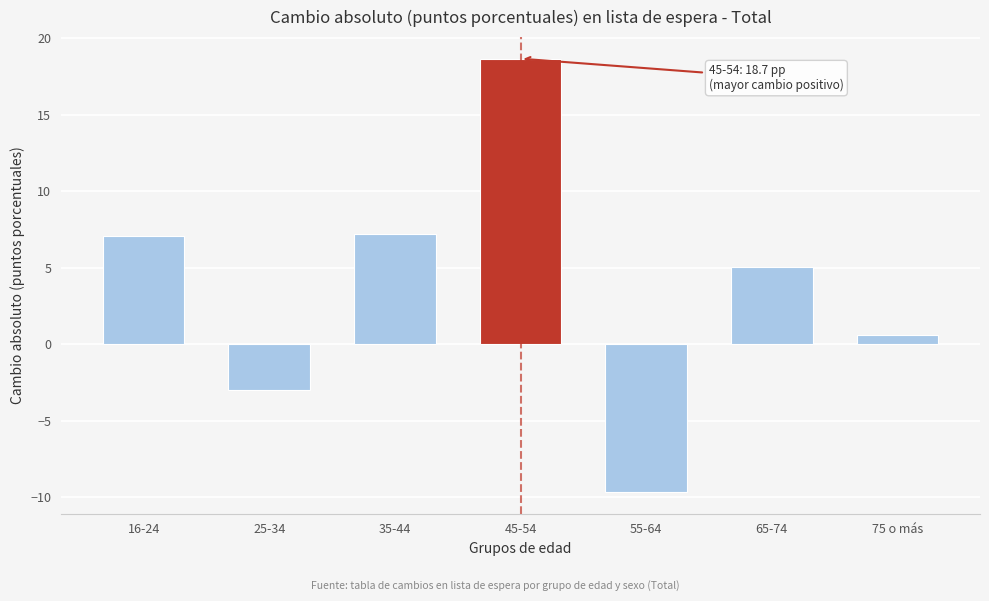

What is the value of the 1st bar from the left?

7.1